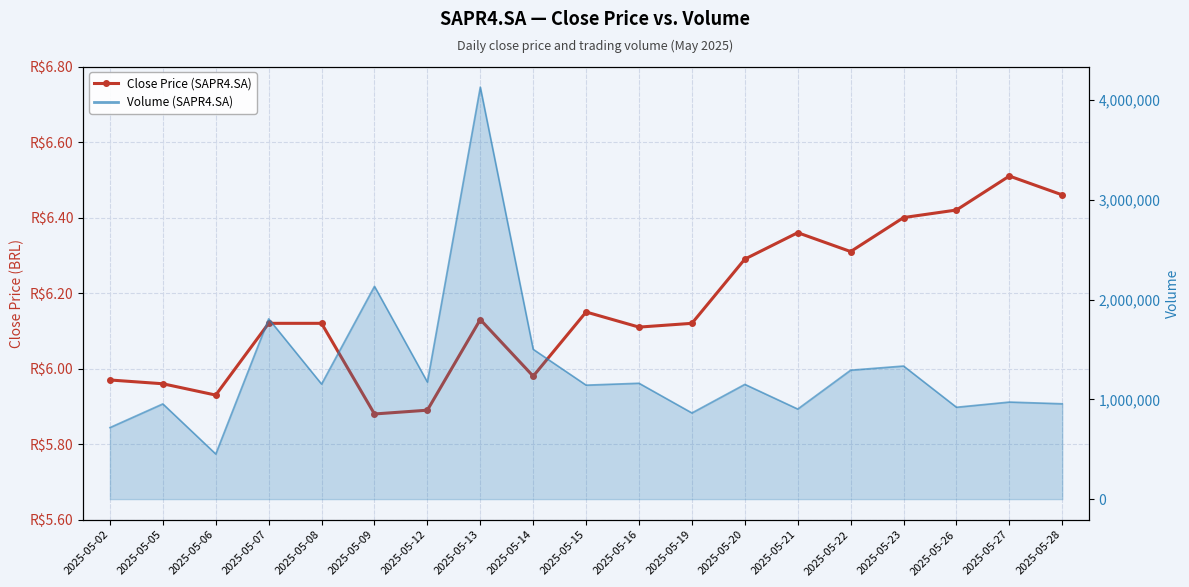

True or false: the data shows 2.5 at 2025-05-06.

False